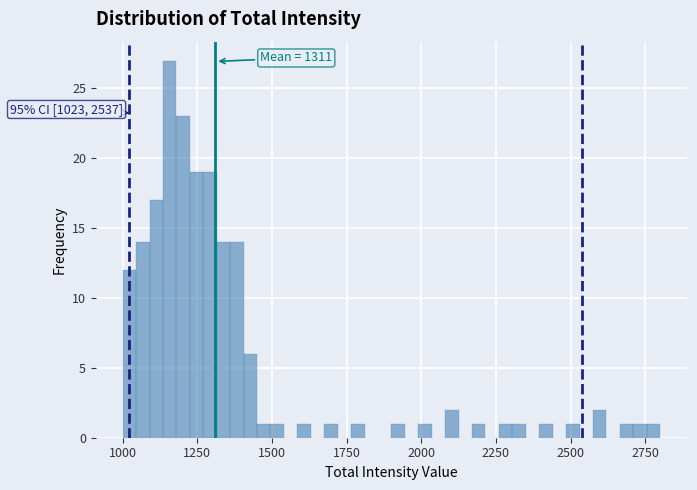

Read against the x-axis, roughly where is the centre of the tallest bar?

1150